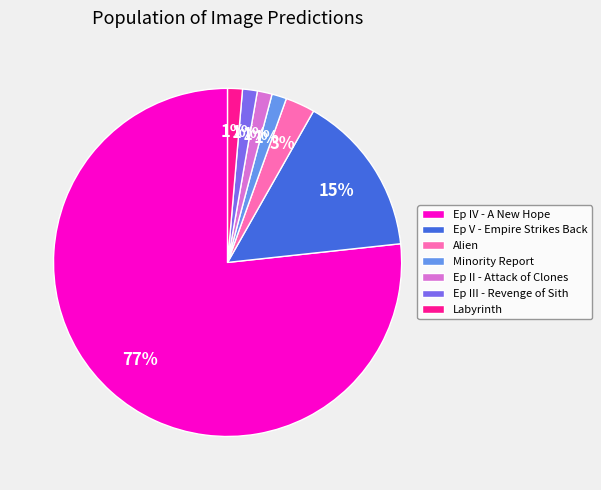

Combined, do Alien and Minority Report account for over 50%?

No